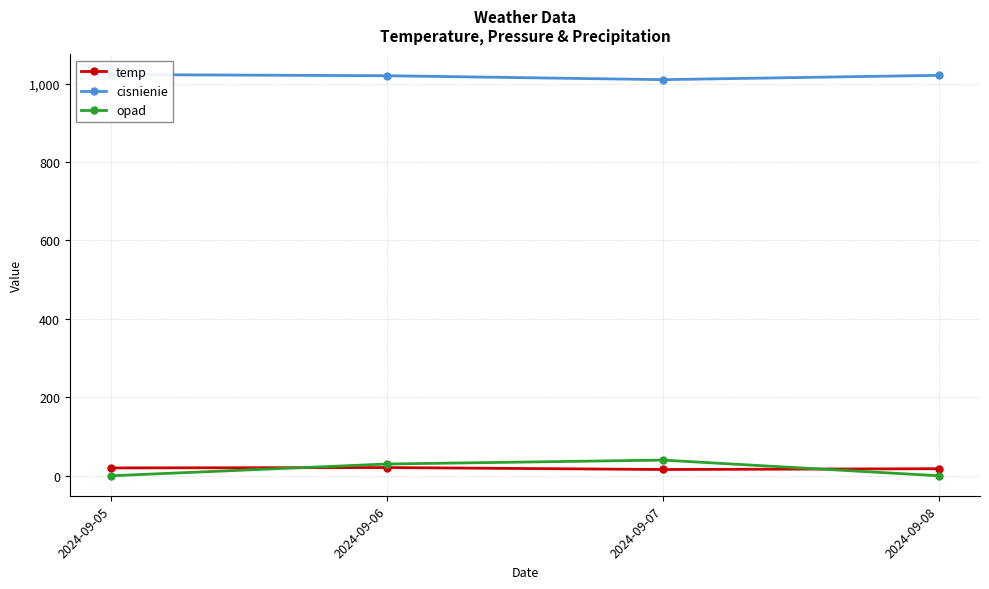

What is the total value across all series at 2024-09-07?

1066